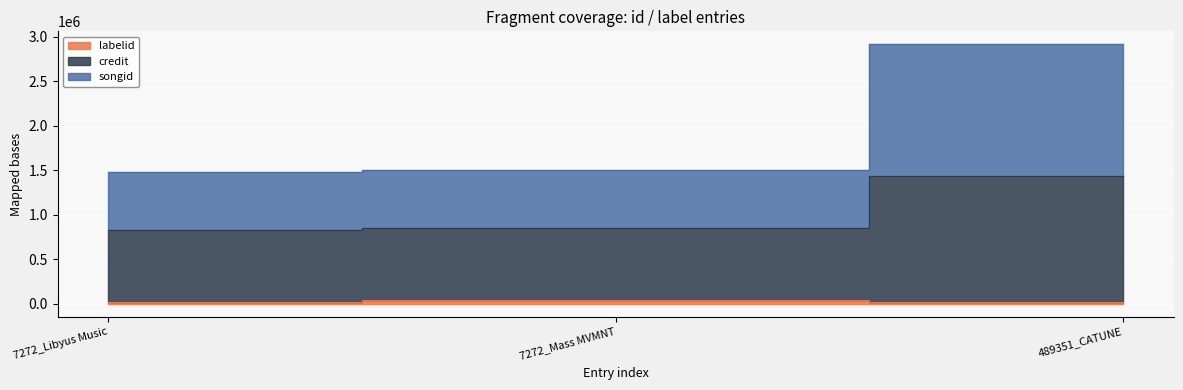

List the series in order of their overall mean, lowest first.

labelid, songid, credit